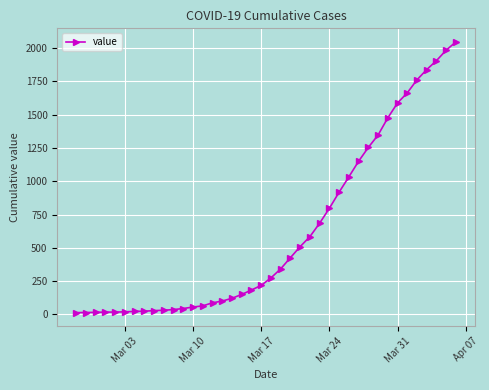

How many lines are shown in the chart?

1